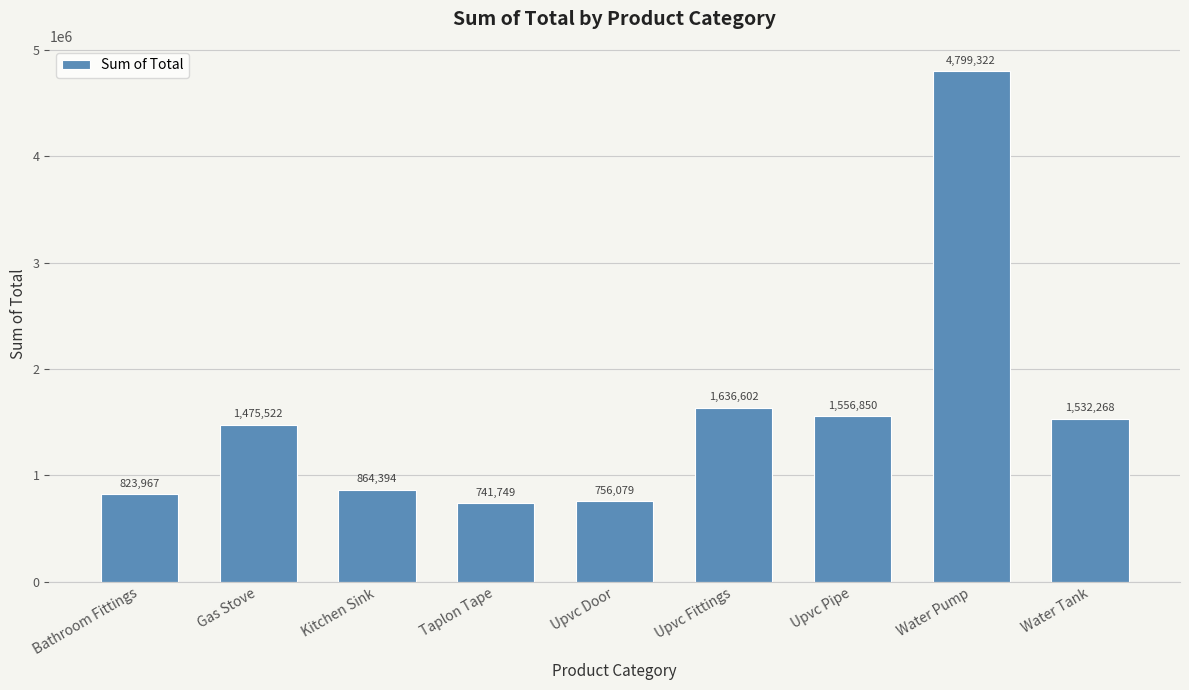

Does the chart contain stacked bars?

No